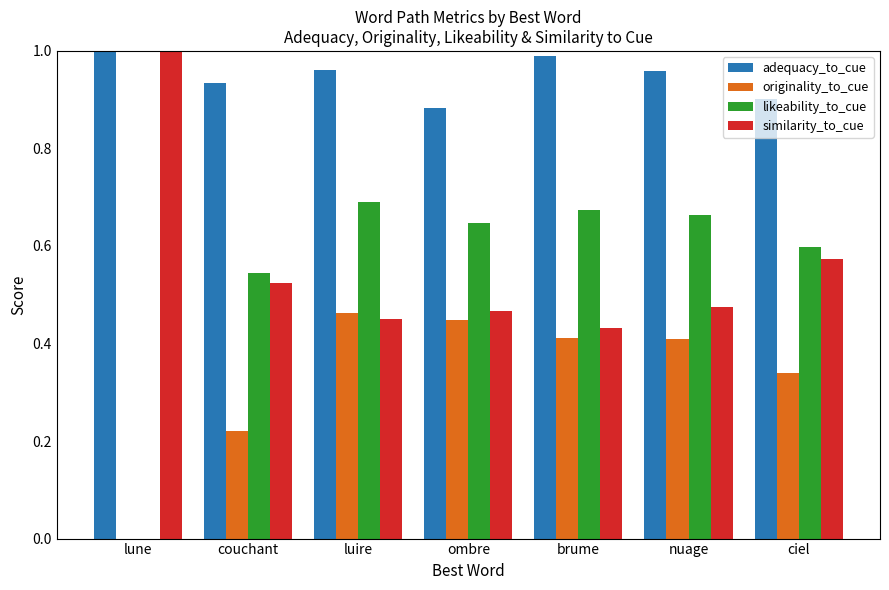

The originality_to_cue series shows 0.3 at lune. True or false?

False